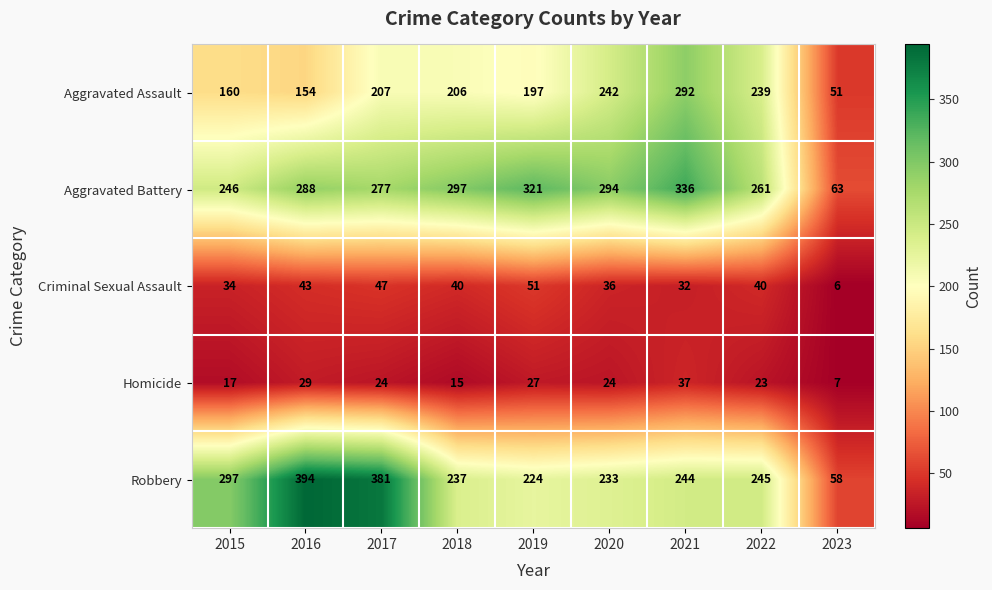

Which series has the widest spread of values?

Robbery